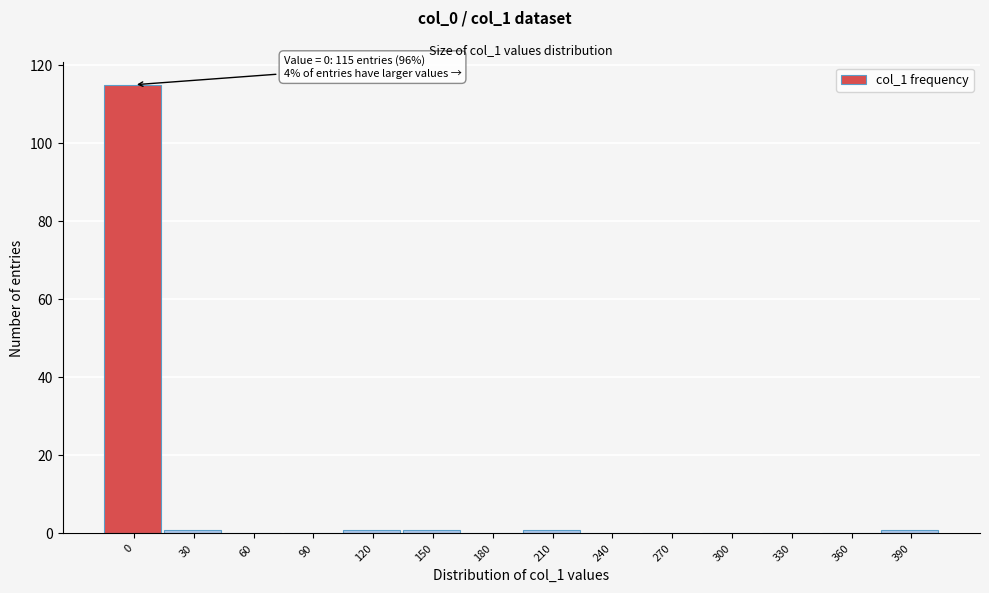

Reading left to right, extract all data points from this chart.

0=115	30=1	60=0	90=0	120=1	150=1	180=0	210=1	240=0	270=0	300=0	330=0	360=0	390=1